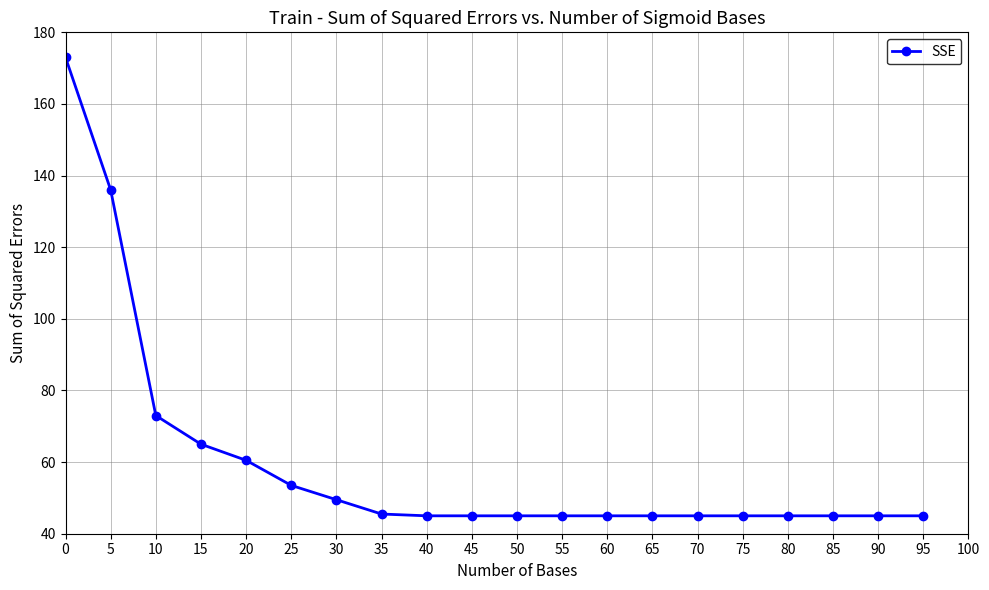

What is the value of the 5th point from the left?

60.5